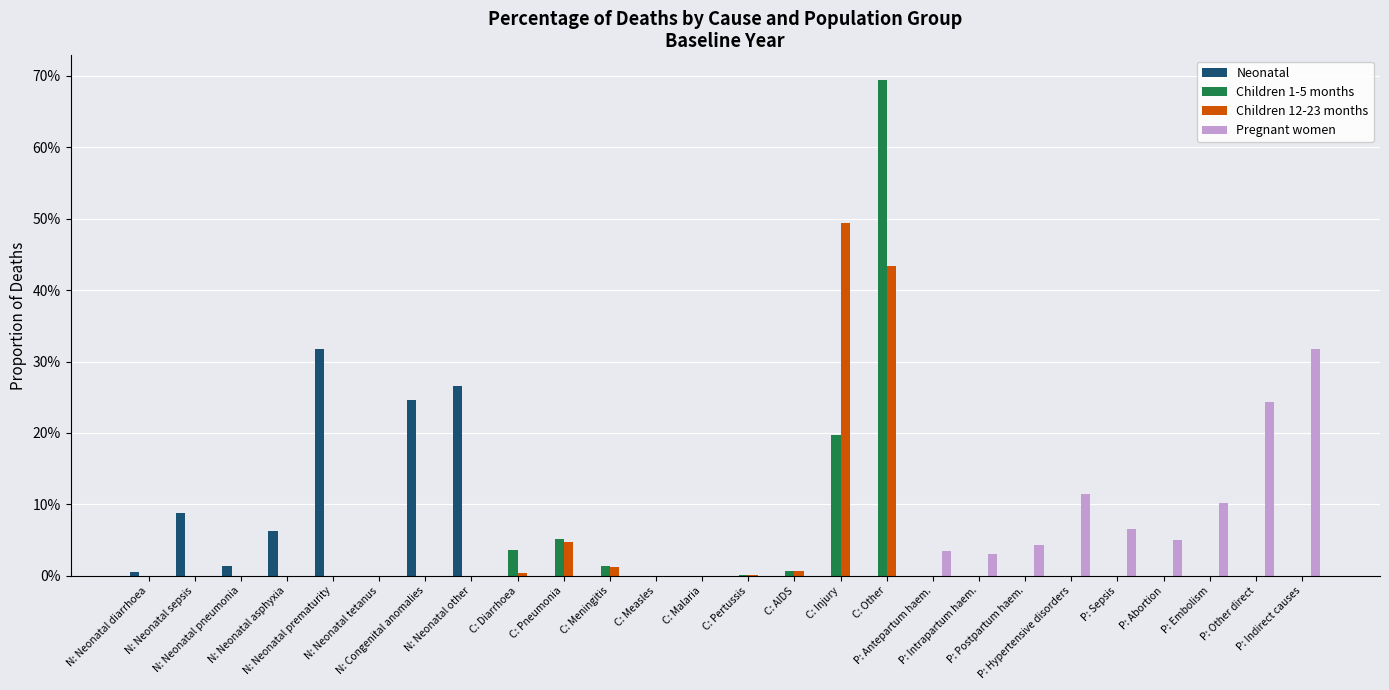

The value of Neonatal at C: Measles is -0.1. True or false?

False